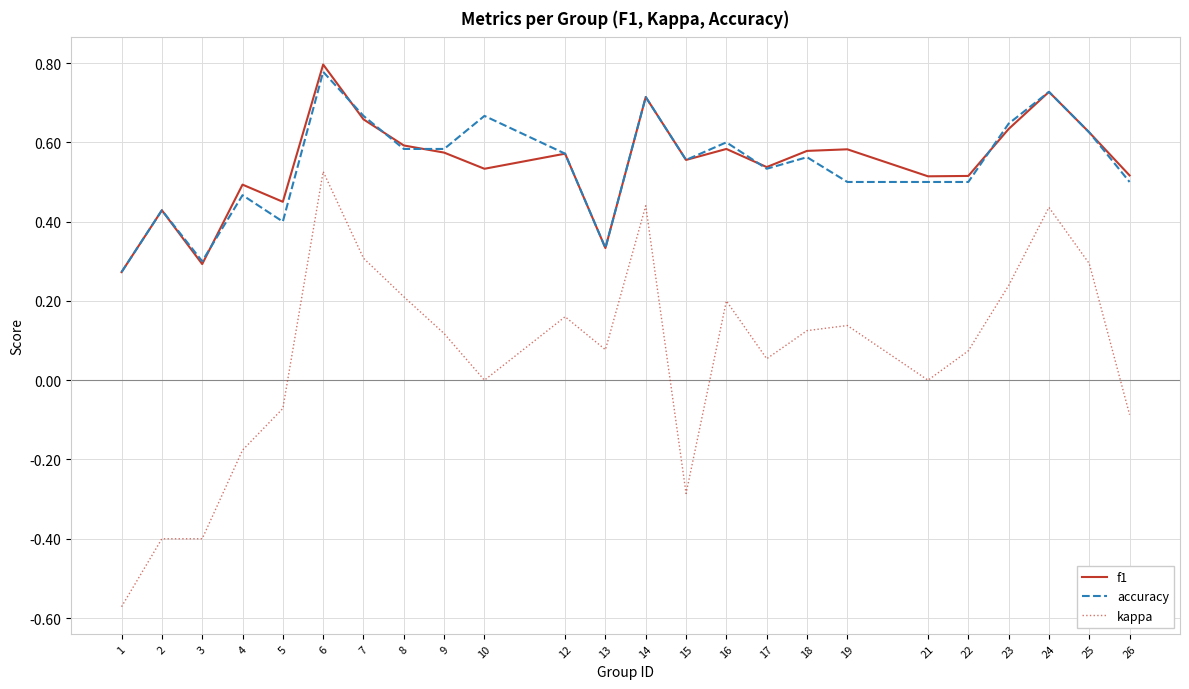

The value of f1 at 19 is 0.6. True or false?

True